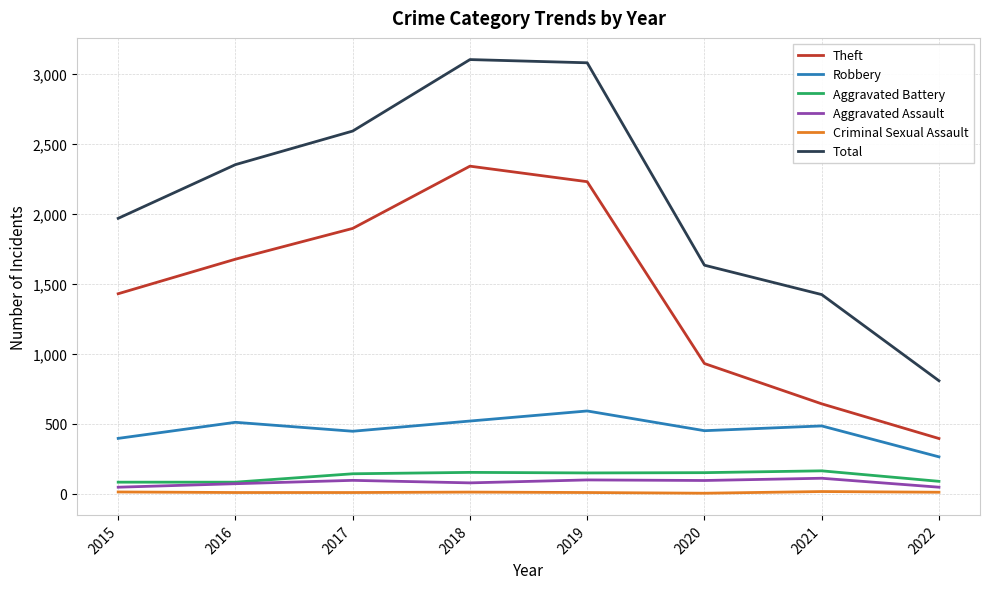

Which series has the widest spread of values?

Total